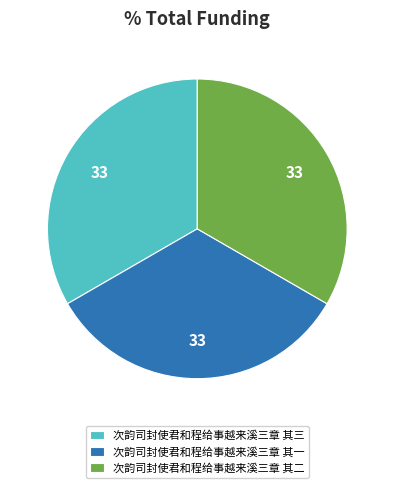

True or false: 次韵司封使君和程给事越来溪三章 其二 accounts for 33% of the total.

True